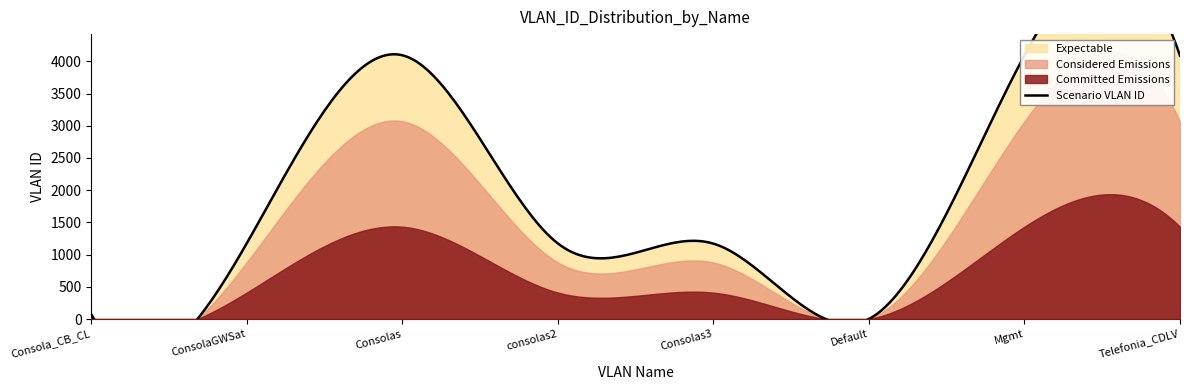

Reading left to right, what are all the values shown in this chart?

Consola_CB_CL=68	ConsolaGWSat=1180	Consolas=4094	consolas2=1172	Consolas3=1170	Default=1	Mgmt=4095	Telefonia_CDLV=4088